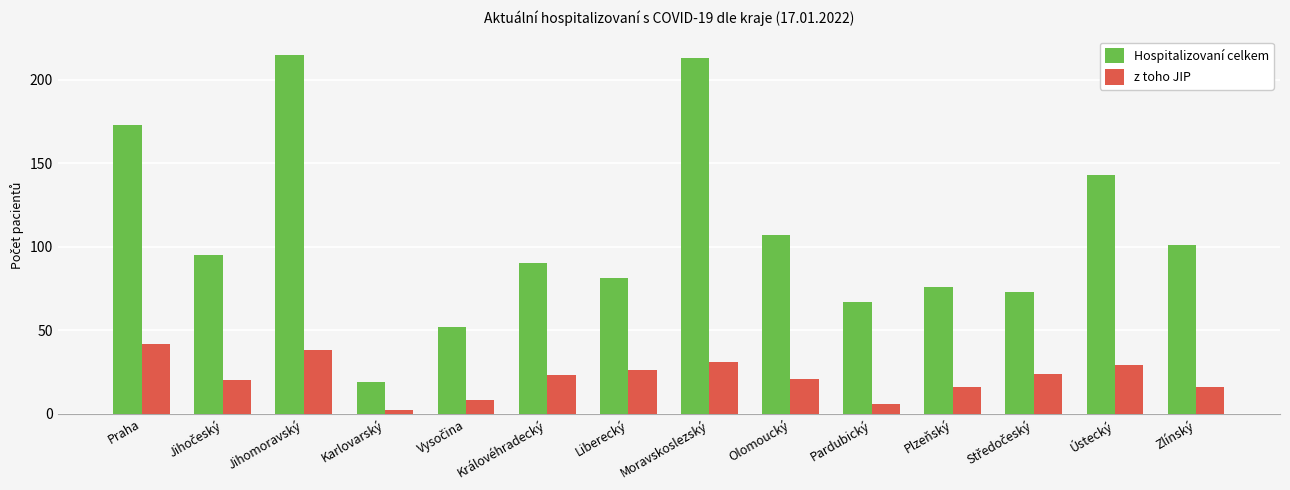

What position from the left is Zlínský?

14